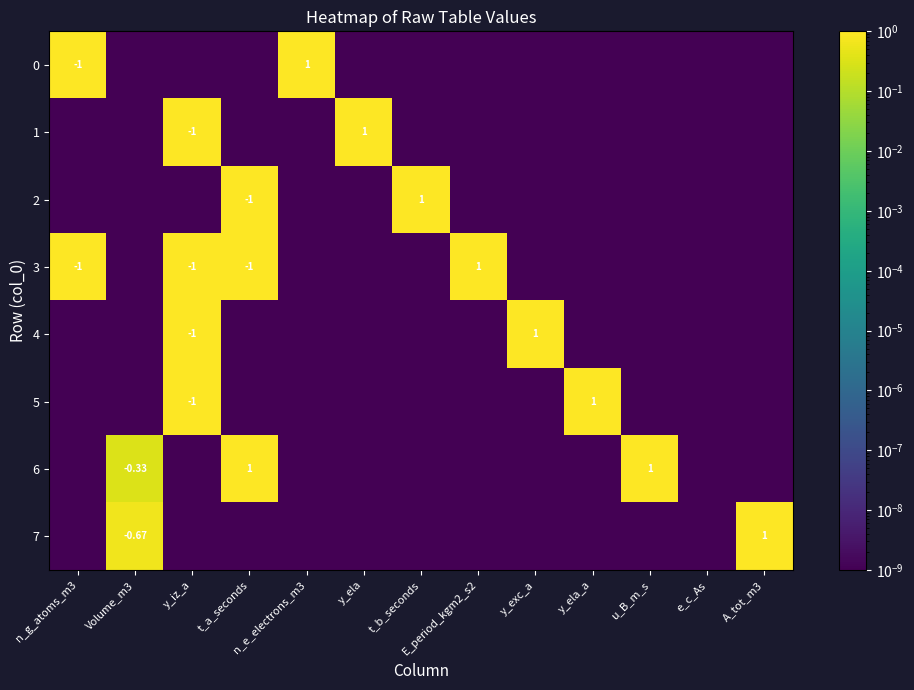

How many categories are shown in the chart?

13